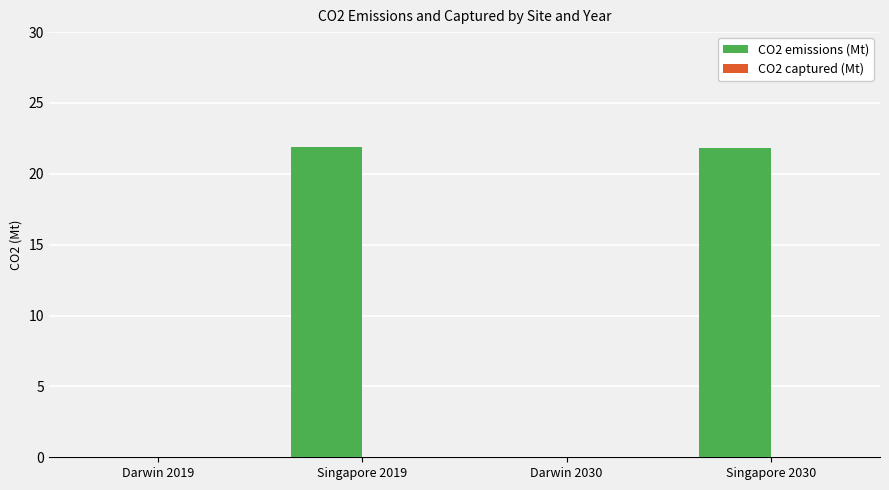

The chart shows a value of 21.9 at Singapore 2019. True or false?

True